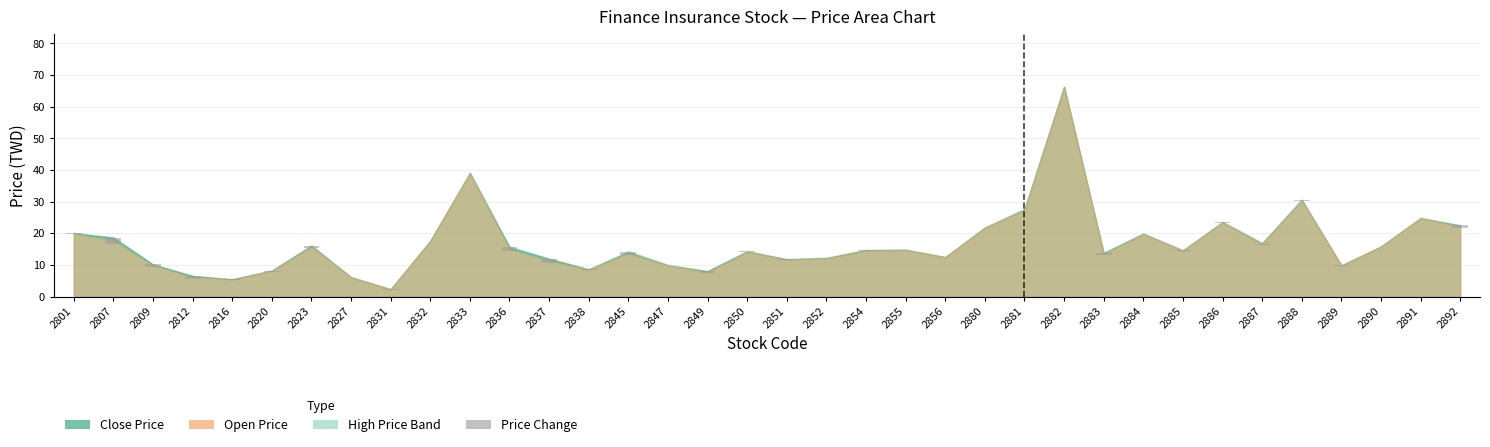

Between 2885 and 2847, which is larger?

2885